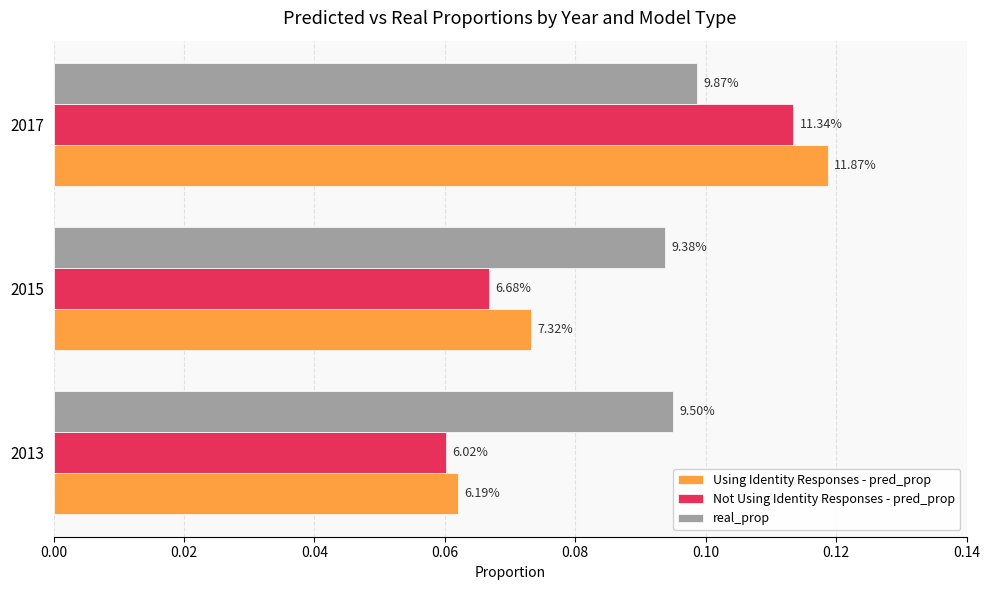

List the series in order of their overall mean, lowest first.

Not Using Identity Responses - pred_prop, Using Identity Responses - pred_prop, real_prop